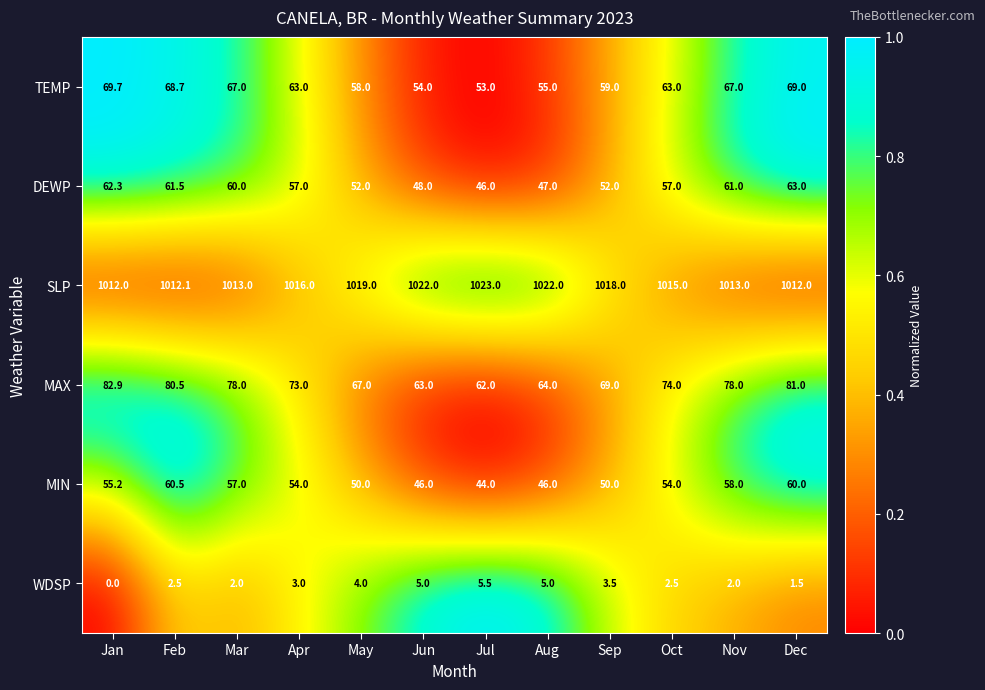

Where does the MIN series first go above 54?

Jan